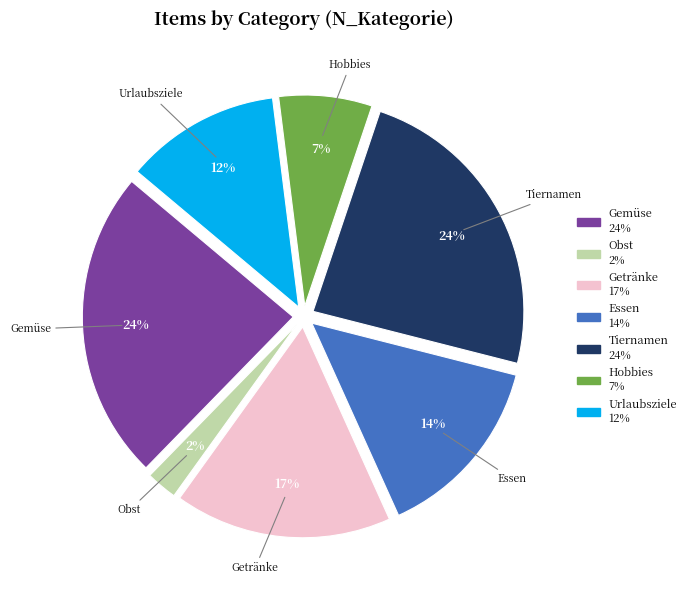

Count the number of slices in the pie.

7